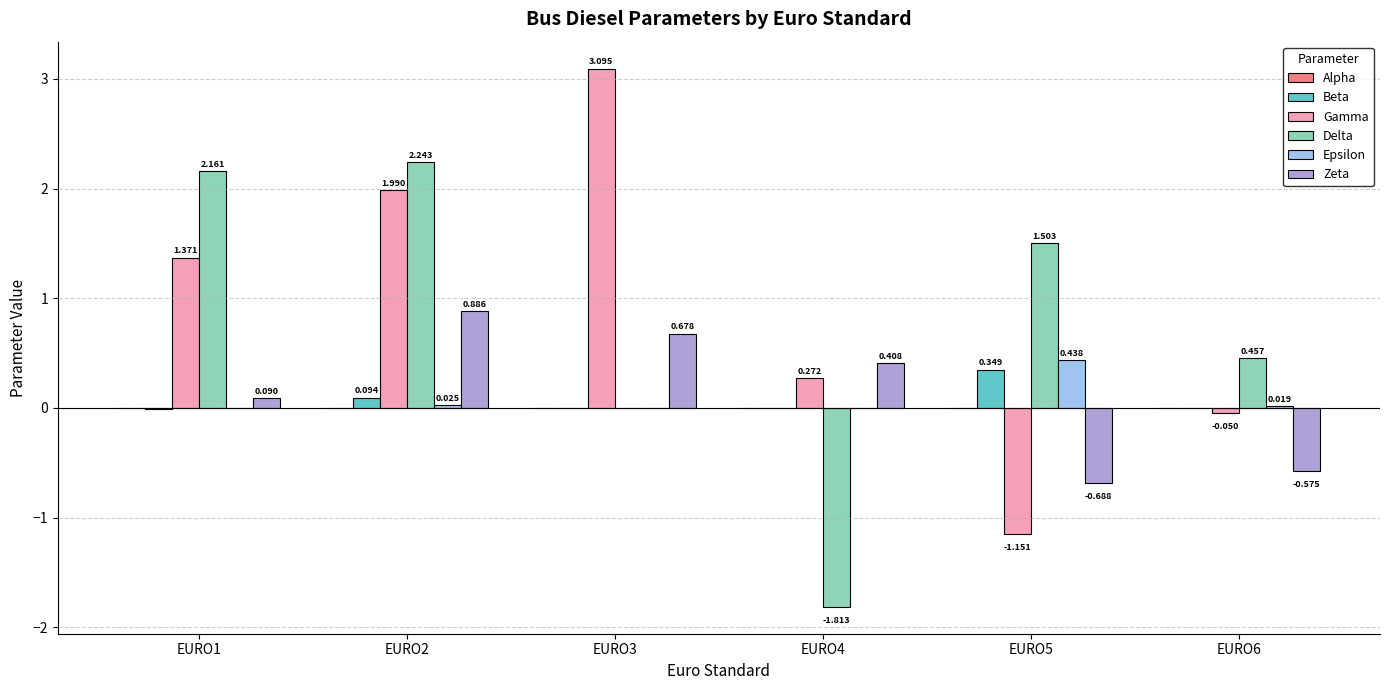

Between EURO2 and EURO6, which series saw the biggest shift?

Gamma